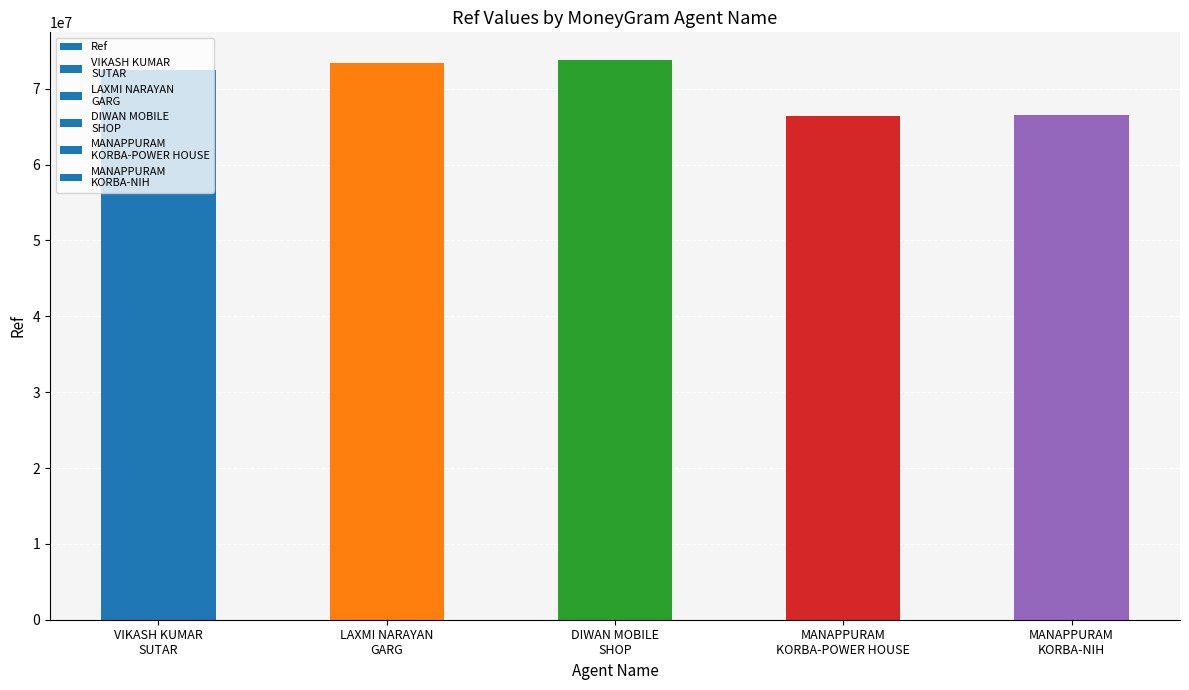

What is the difference between the maximum and minimum values?

7332745